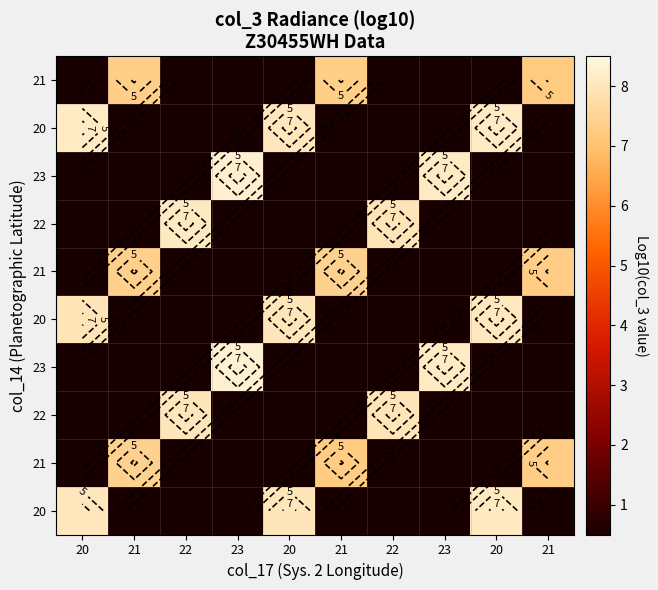

At which category does the chart reach its peak across all series?

23